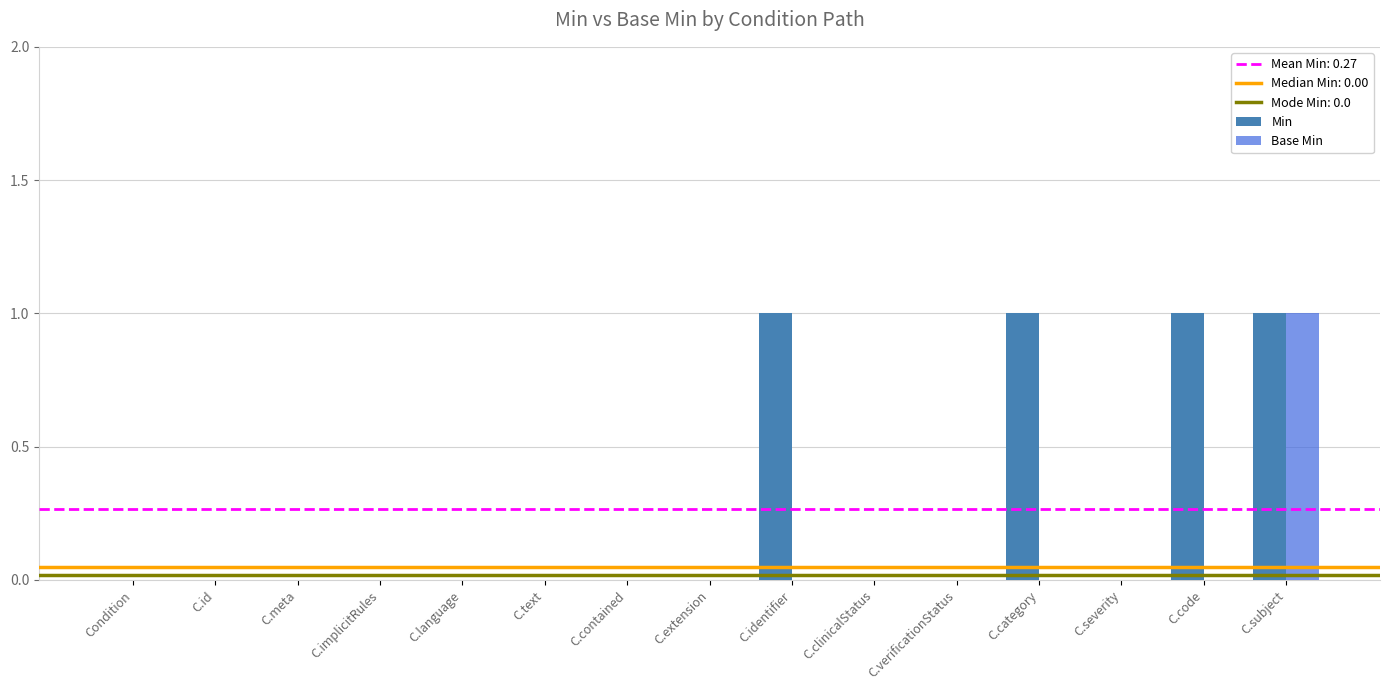

How many Min values are between 0 and 1?

15